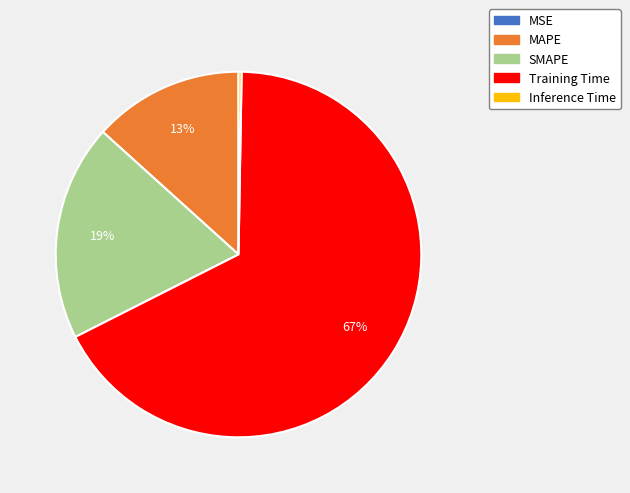

The Training Time slice represents 67% of the pie. True or false?

True